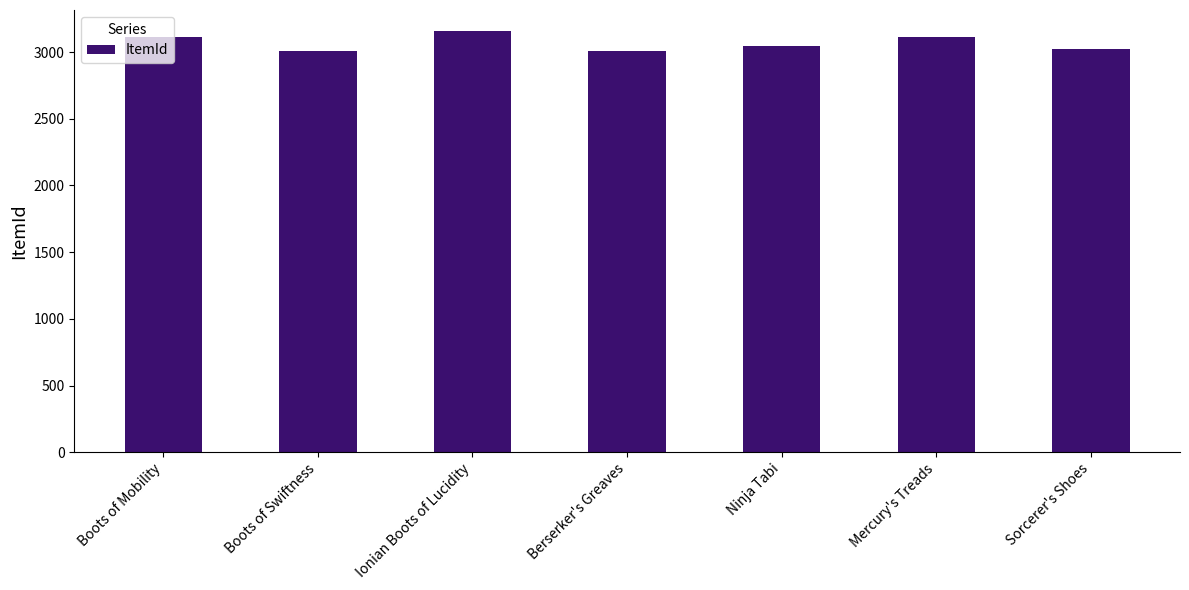

How many data points are less than 3047?

3